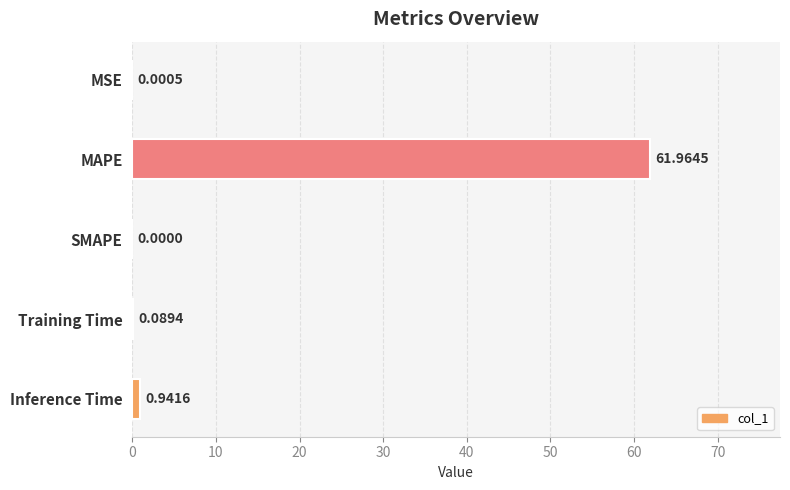

Does the chart contain stacked bars?

No